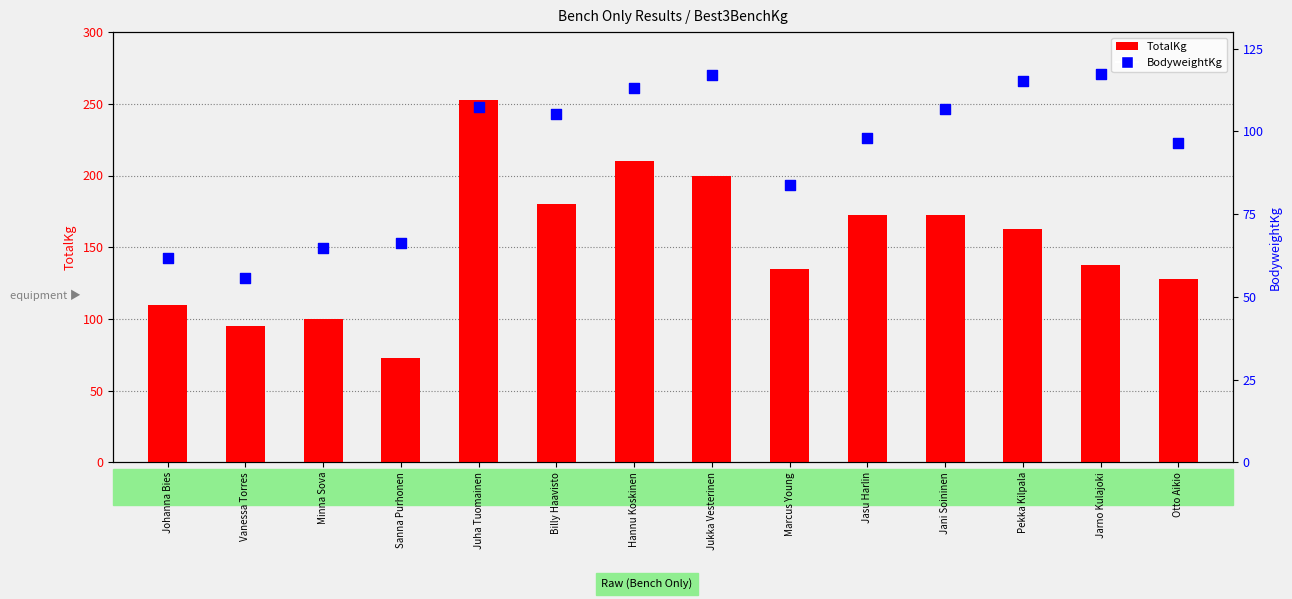

Which series reaches the minimum Y coordinate?

BodyweightKg